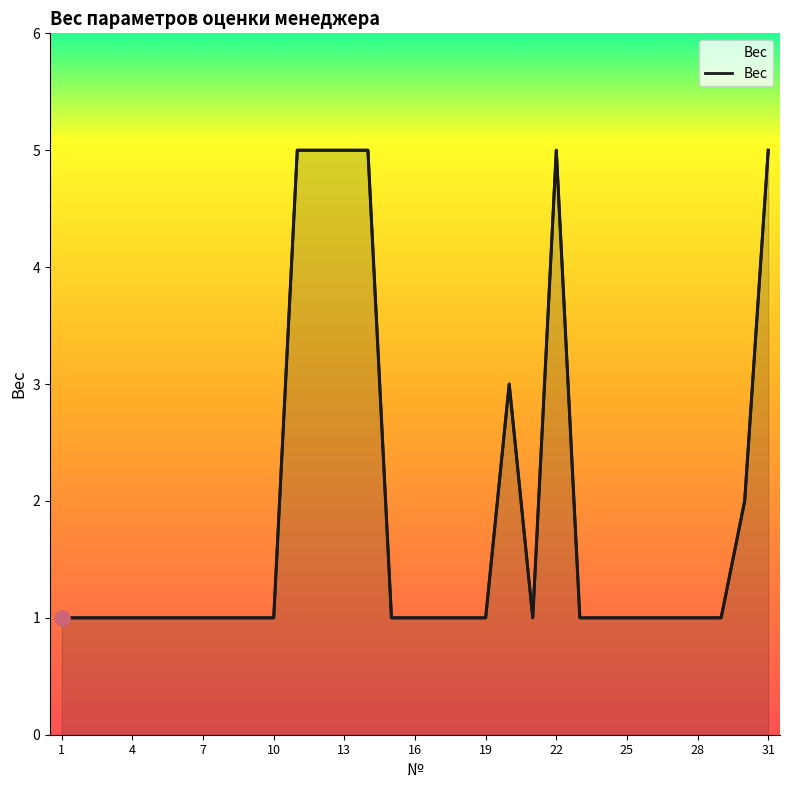

Which has a higher value, 22 or 12?

22